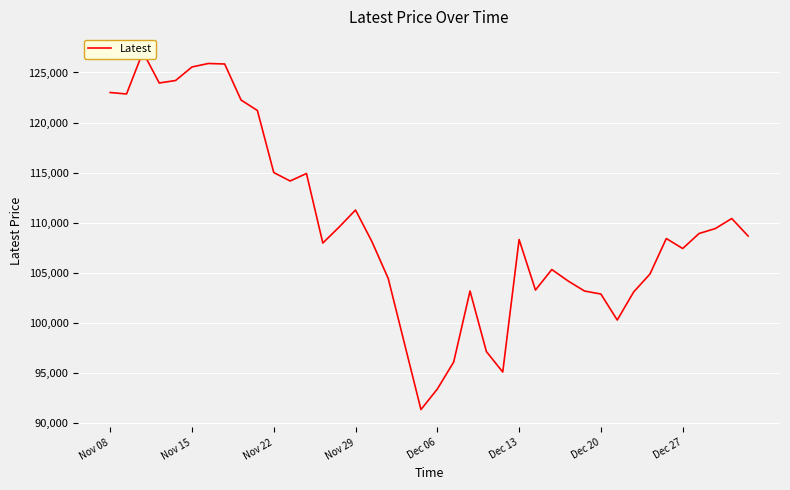

True or false: there are more than 0 points higher than both neighbors.

True